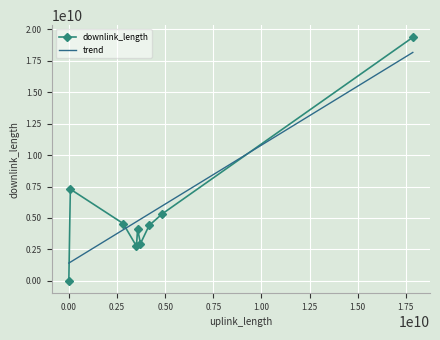

What is the highest value of the downlink_length series?

19352032511